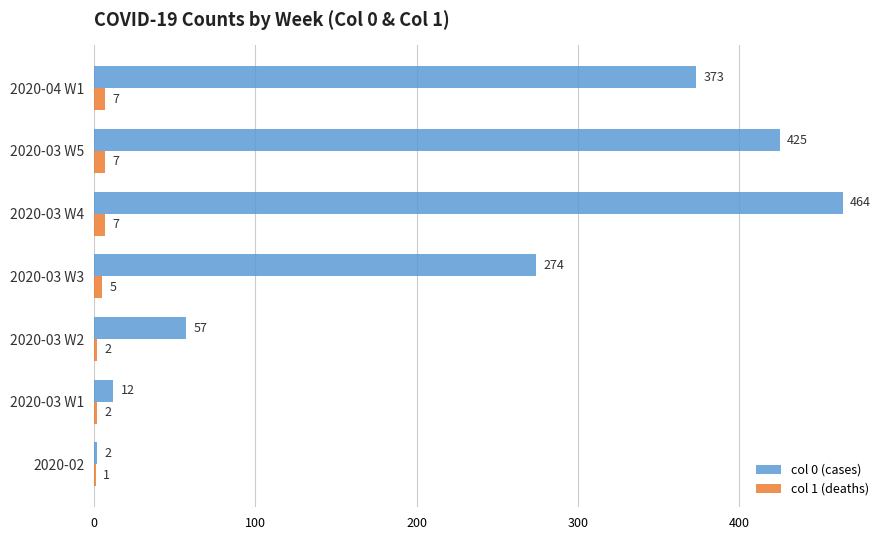

Where is col 1 (deaths) nearest to the value 4?

2020-03 W3